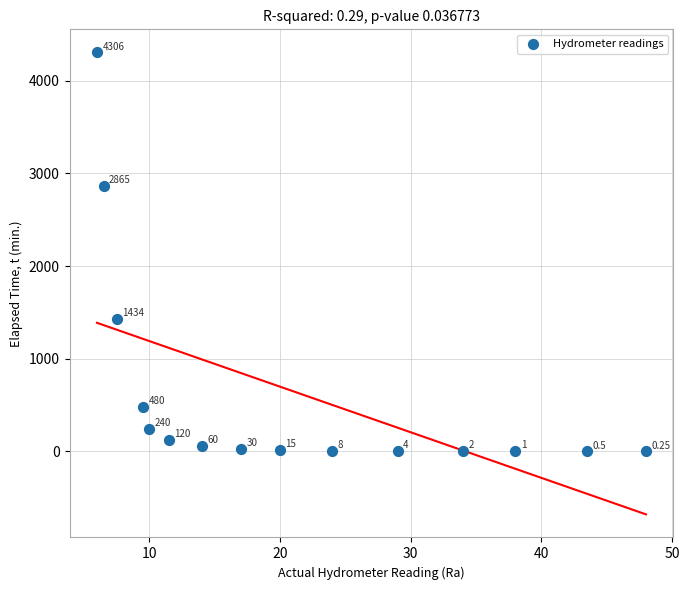

What is the range of X values (max minus min)?

42.0